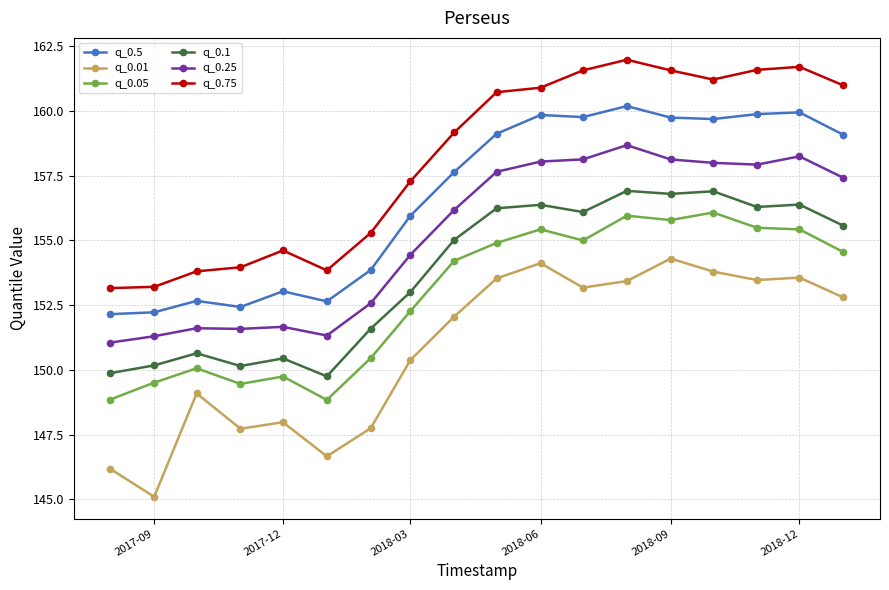

True or false: q_0.01 has more than 0 interior local peaks.

True